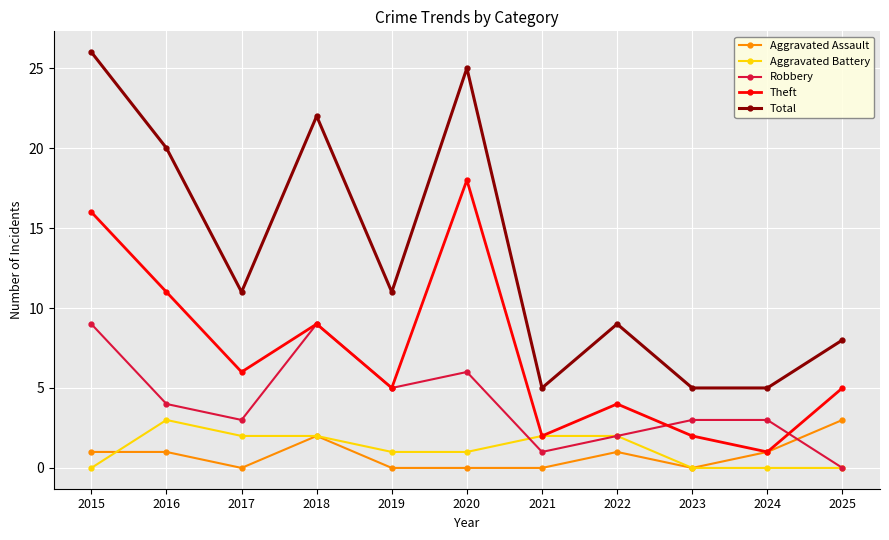

At how many categories does at least one series exceed 12?

4